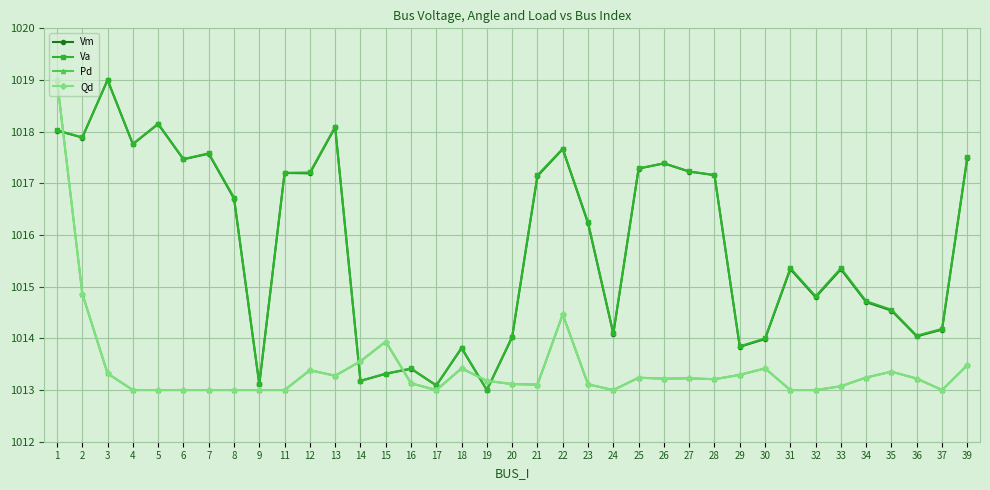

What is the value of the Pd point at the 27th from the left?

1013.2